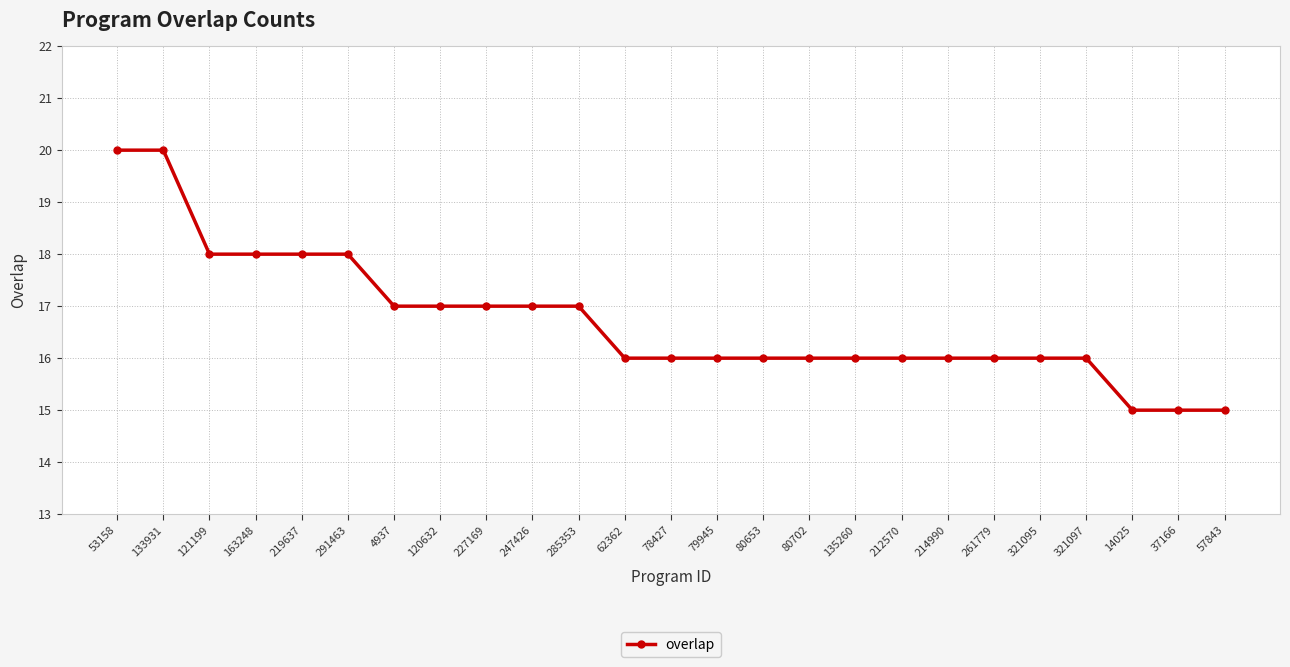

What is the minimum value shown in the chart?

15